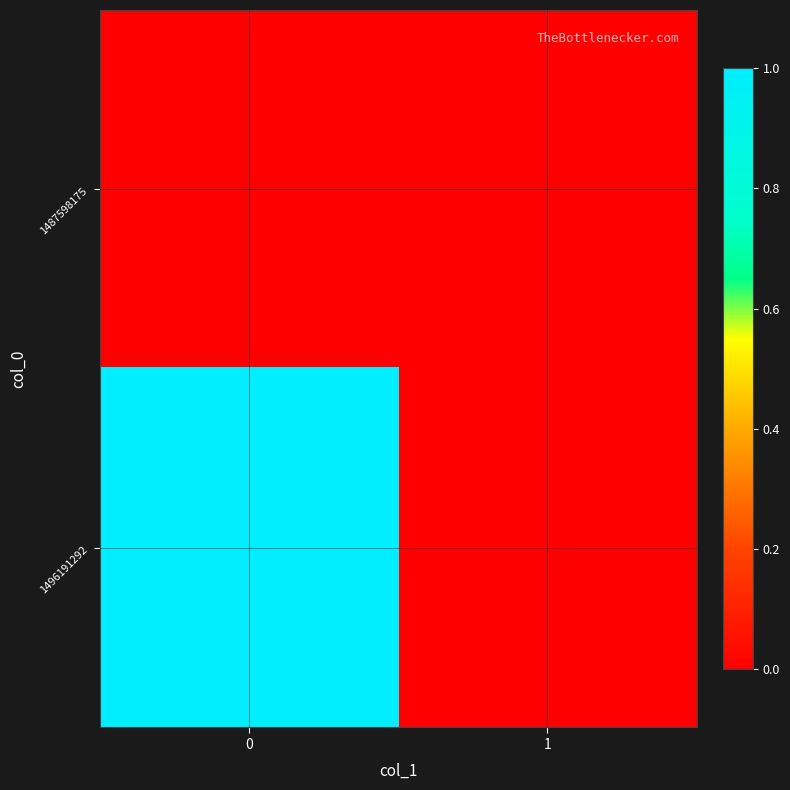

Rank the series at 0 from highest to lowest value.

1496191292, 1487598175